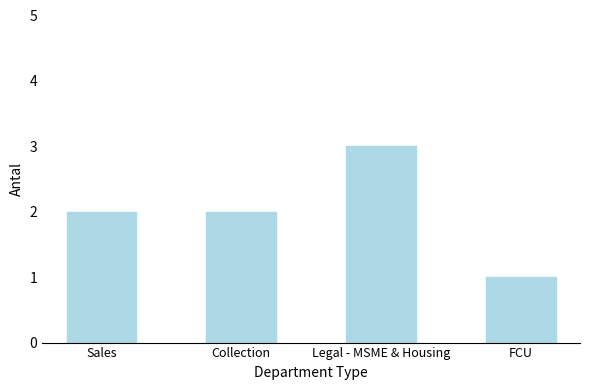

Which label corresponds to the smallest value in the chart?

FCU